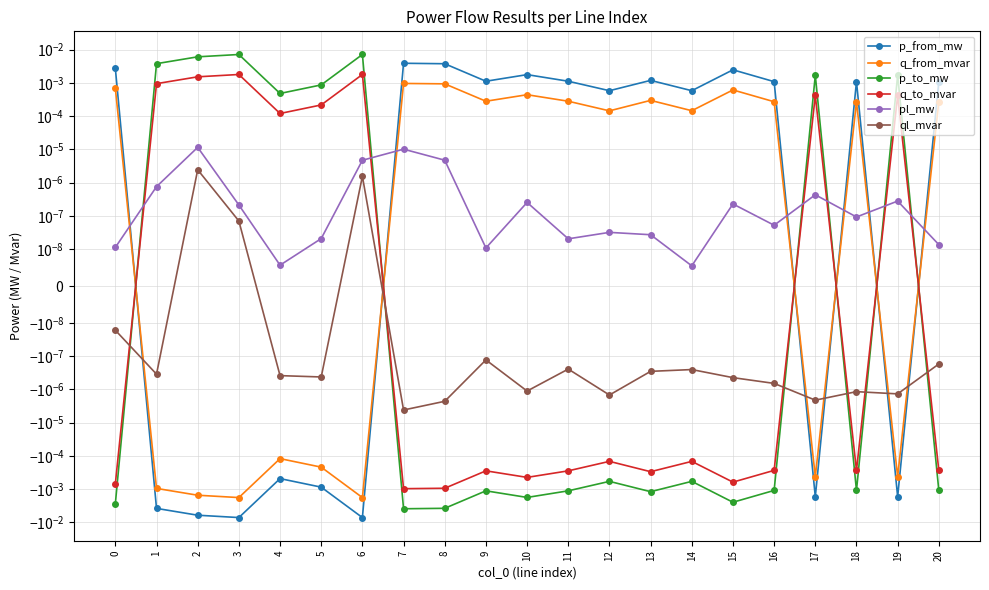

At which label does q_from_mvar reach its minimum?

6